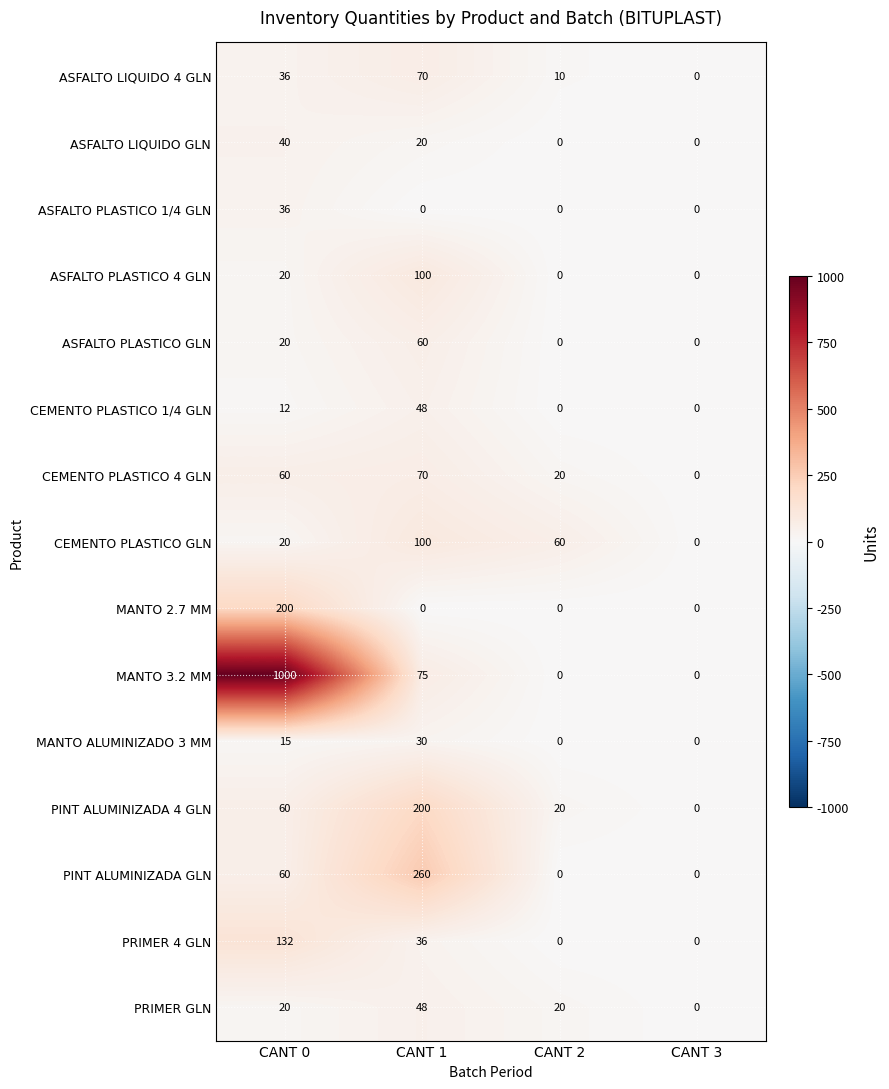

What is the difference between the PRIMER 4 GLN values at CANT 1 and CANT 0?

96